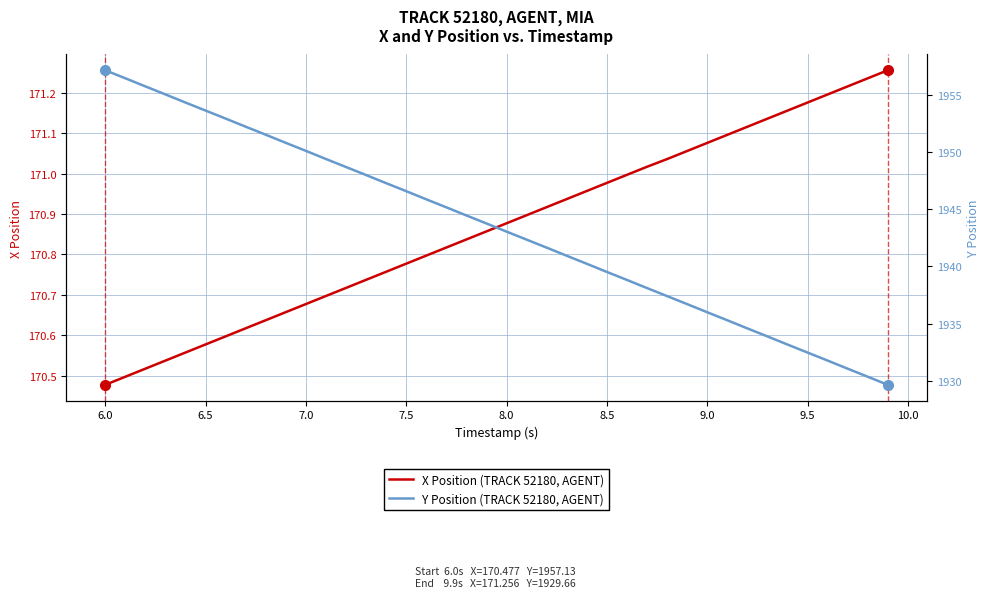

Where is X Position (TRACK 52180, AGENT) nearest to the value 170?

6.0